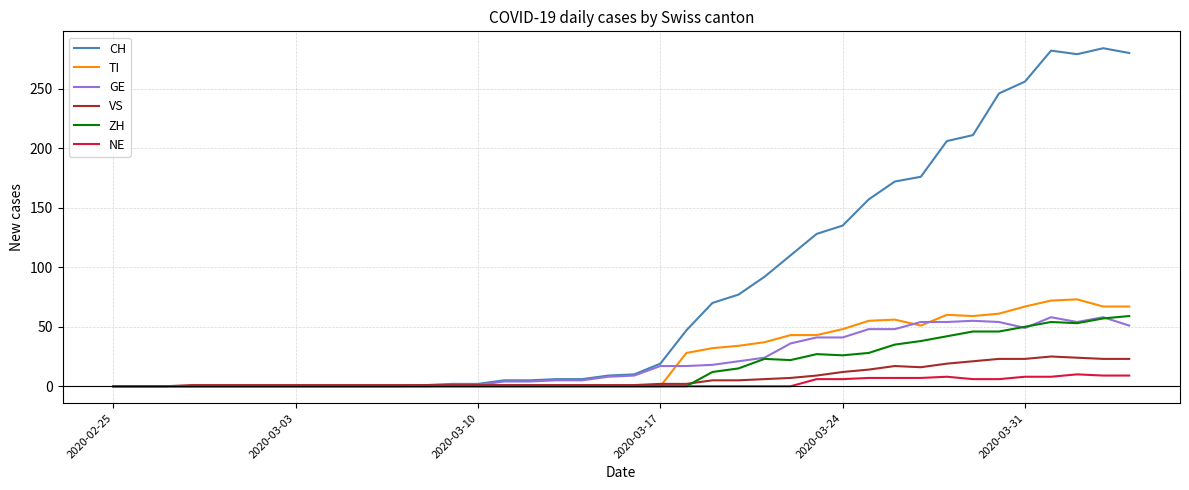

Which series has the widest spread of values?

CH